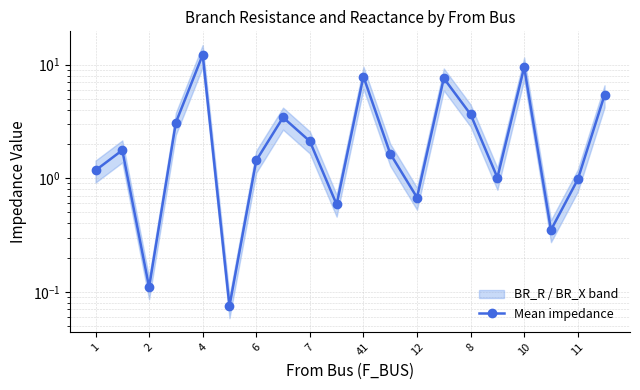

How many interior local valleys (lower than both neighbors) does the data have?

6